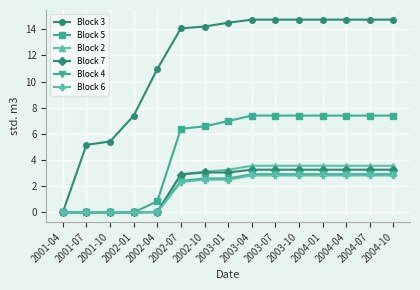

At which label does Block 6 first exceed 2?

2002-07